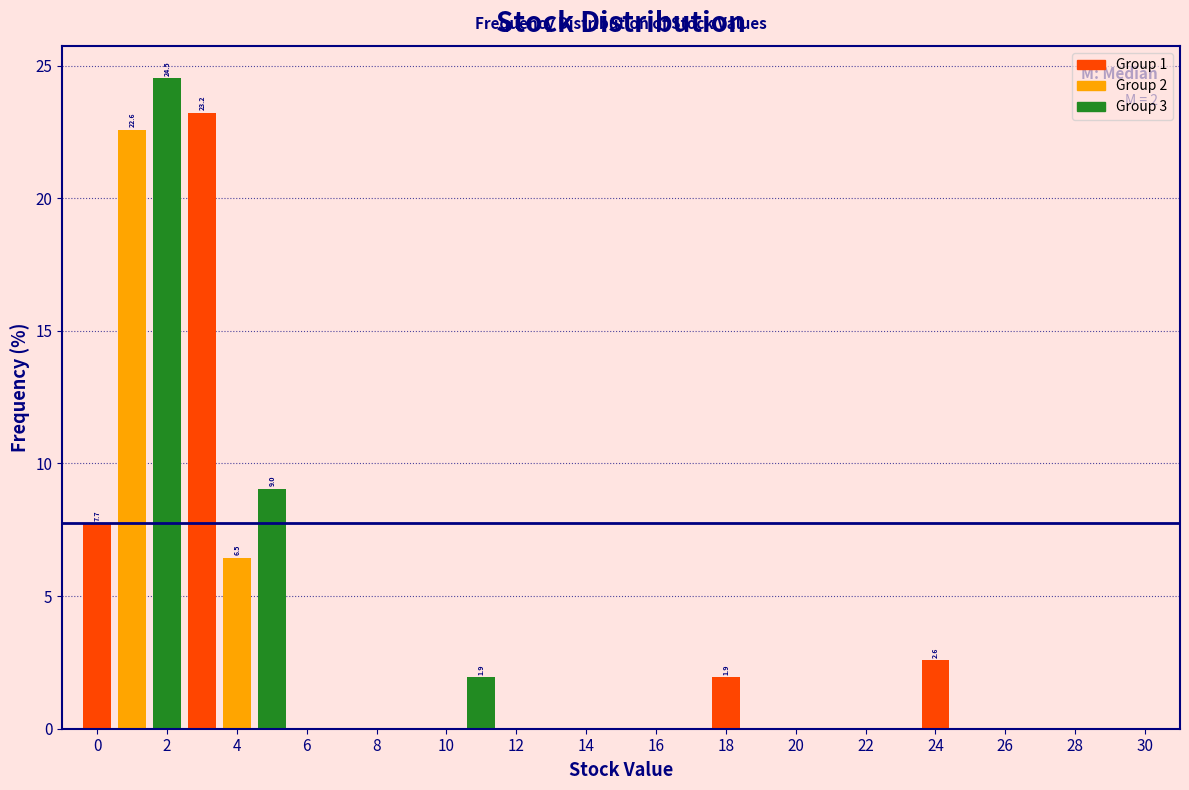

Which range on the x-axis has the tallest bar?

1.5 to 2.5